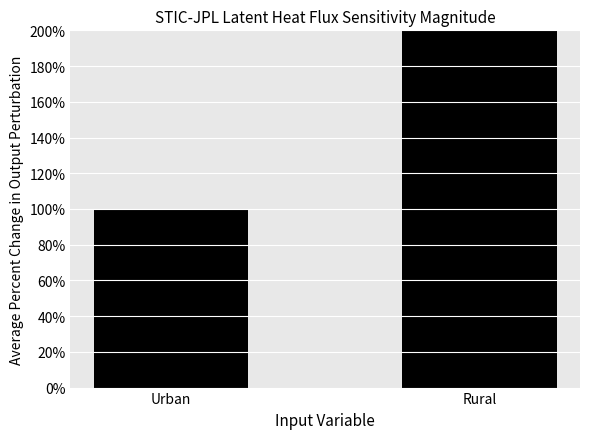

Which label corresponds to the largest value in the chart?

Rural